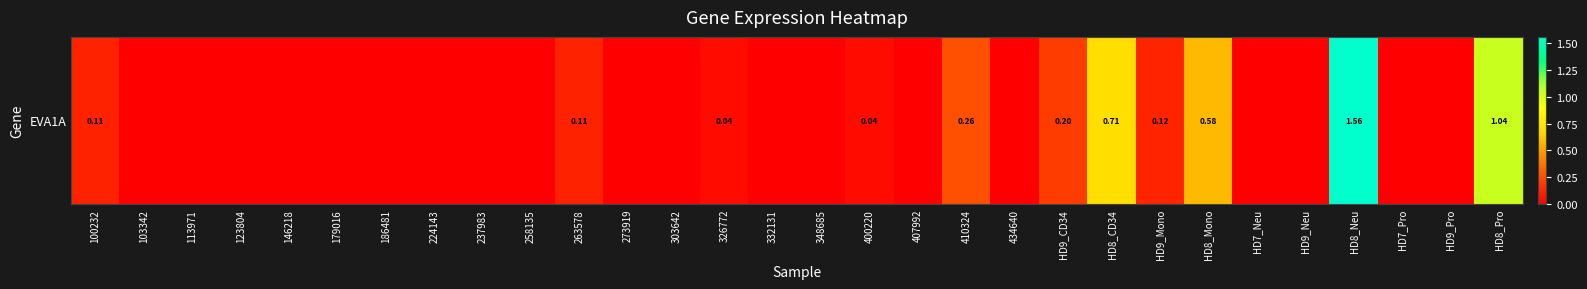

What is the difference between the maximum and minimum values?

1.6